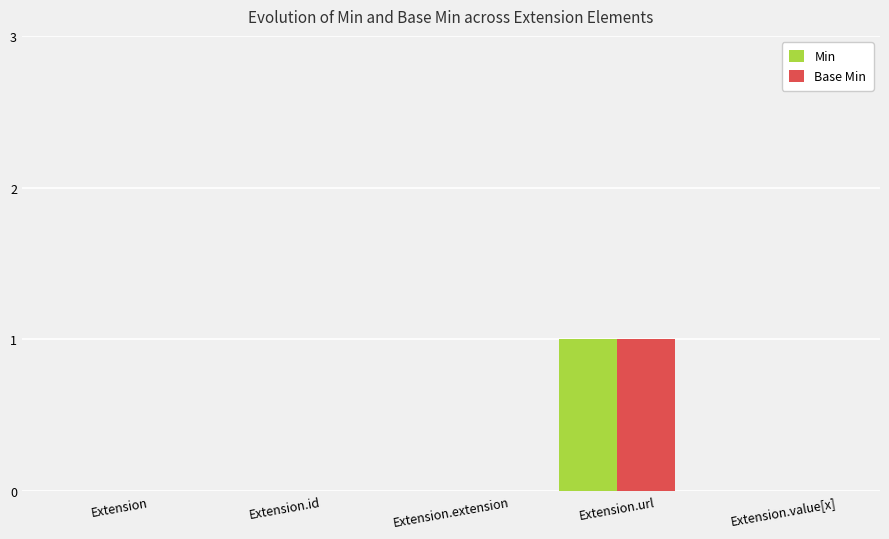

Reading left to right, what are all the values shown in this chart?

Min: 0	0	0	1	0
Base Min: 0	0	0	1	0